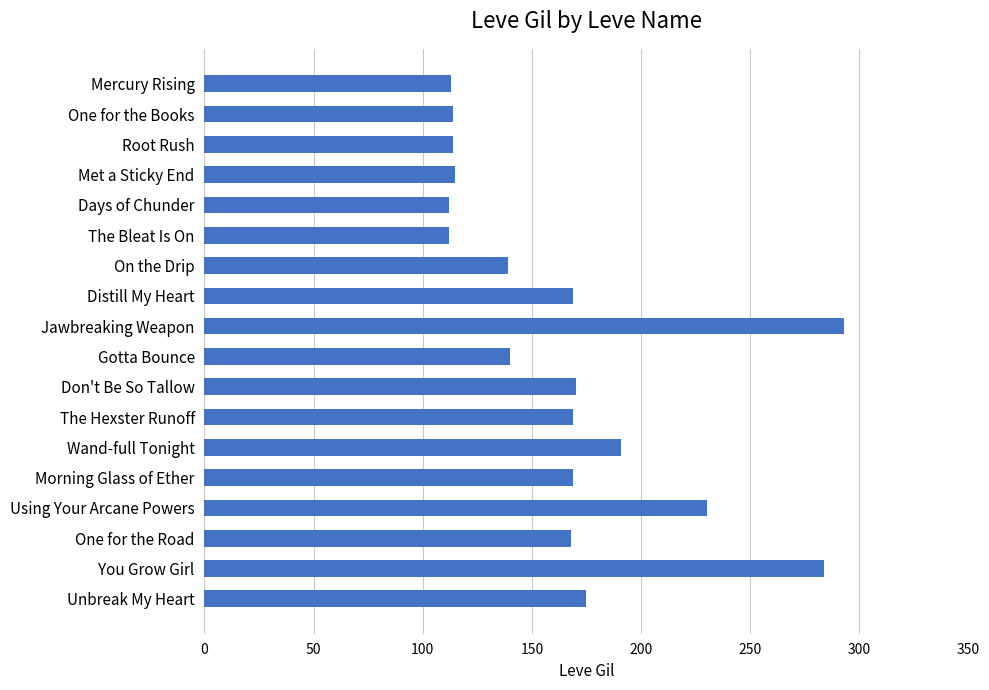

What is the difference between the second highest and minimum values?

172